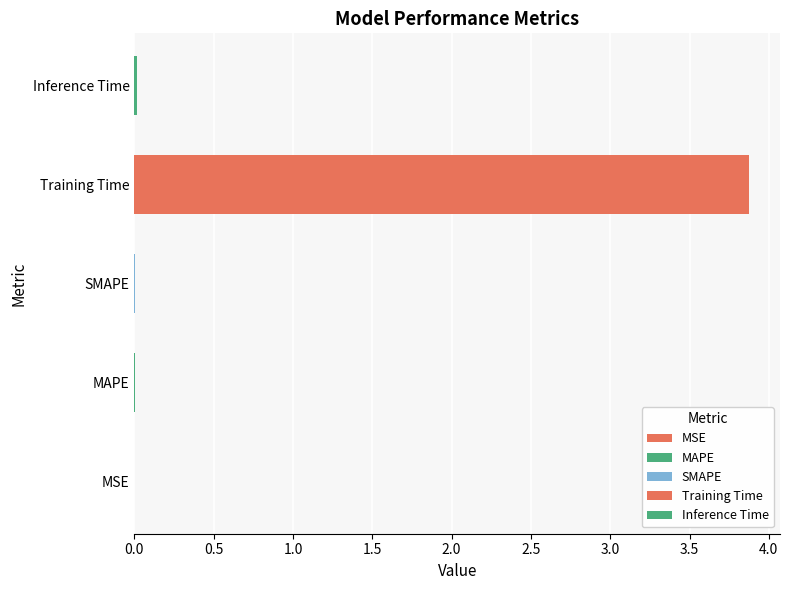

The value at Inference Time is 0.0. True or false?

False